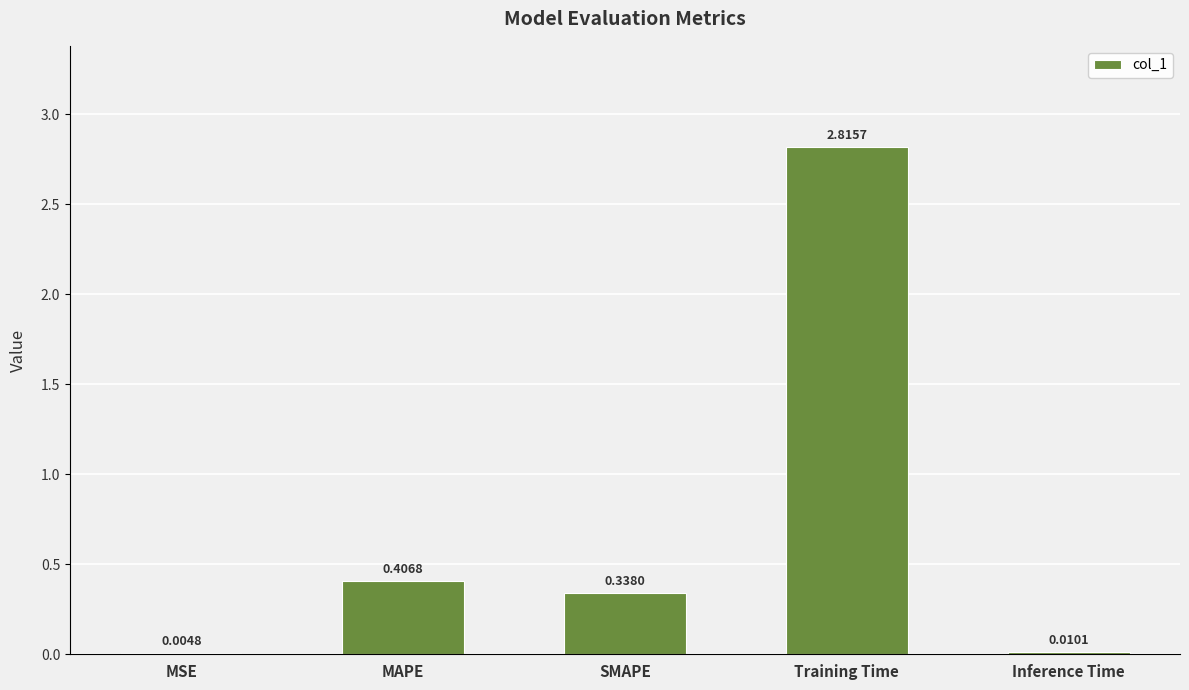

The chart shows a value of 0.4 at MAPE. True or false?

True